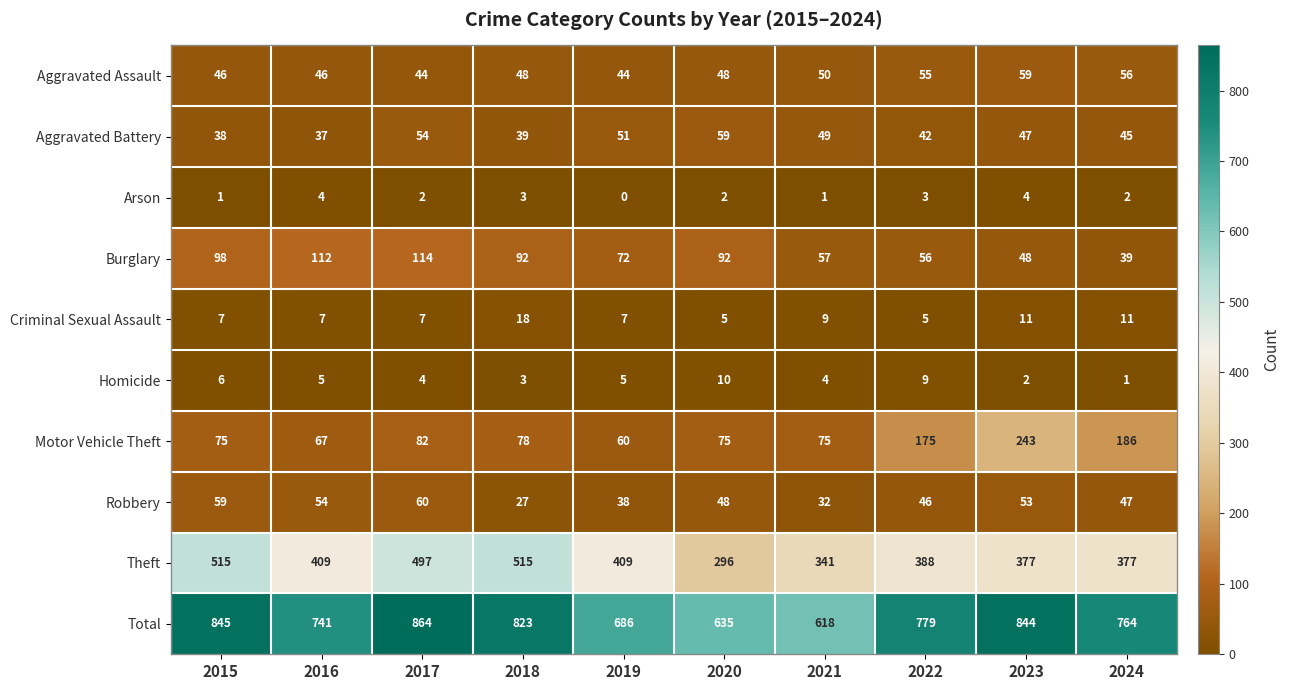

What is the spread (max minus min) of values at 2016?

737